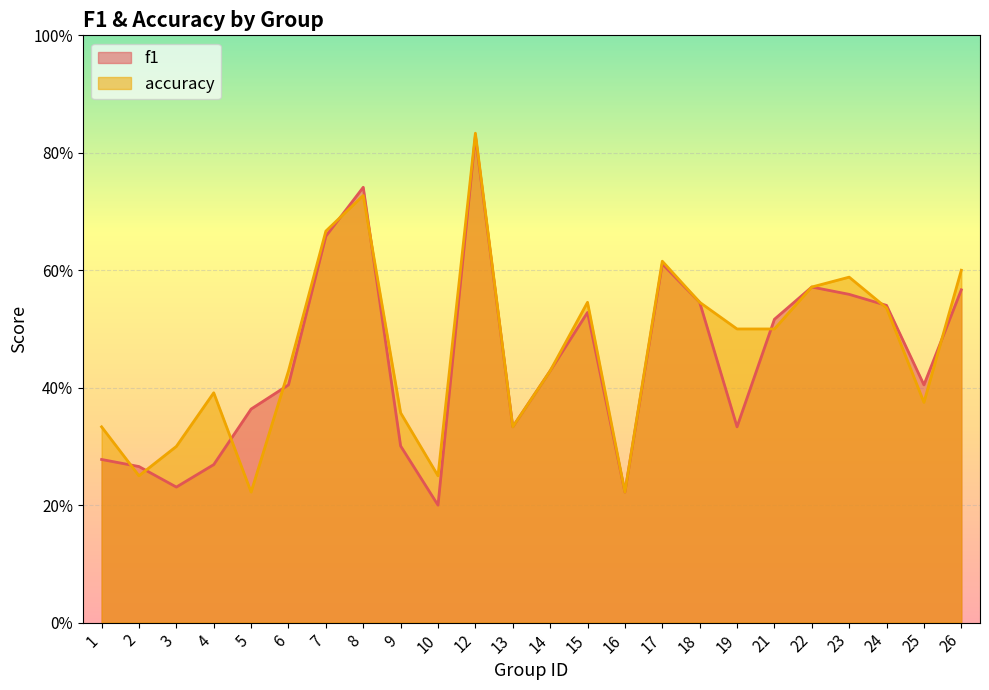

What is the value of the accuracy point at the 9th from the left?

0.4